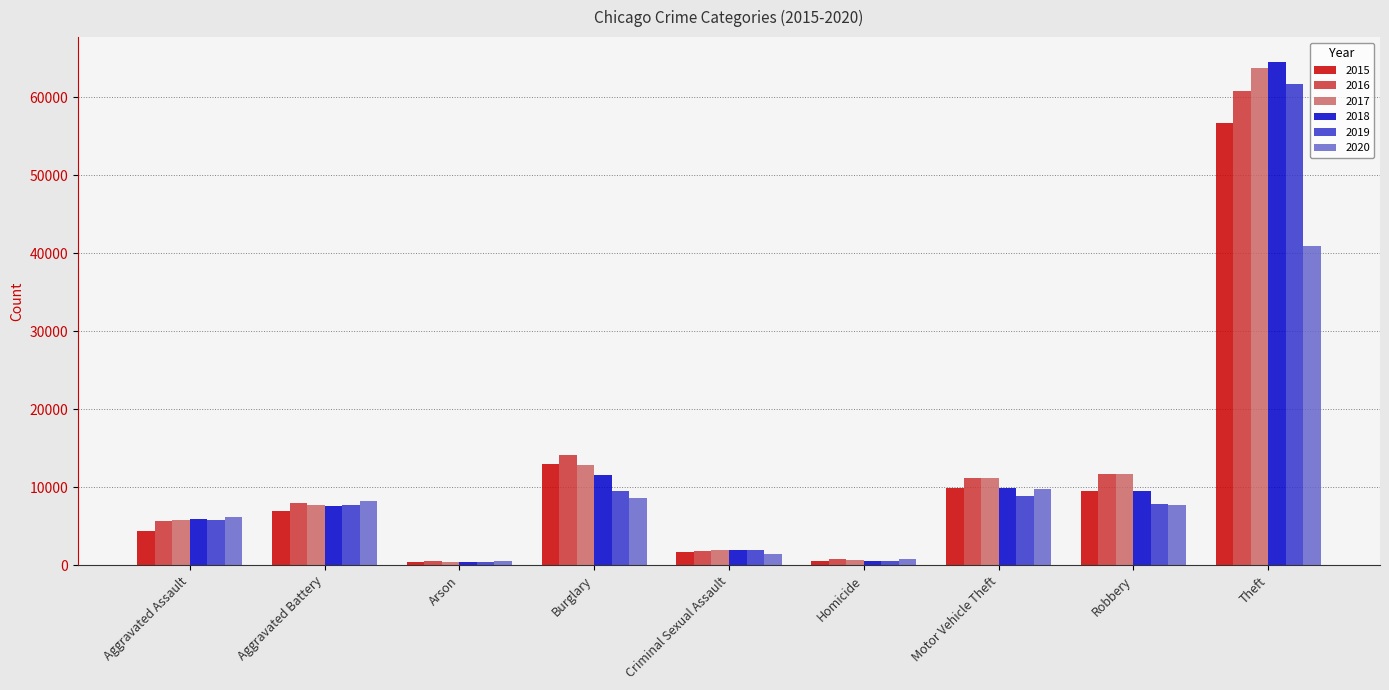

Which category has the highest value across all series?

Theft